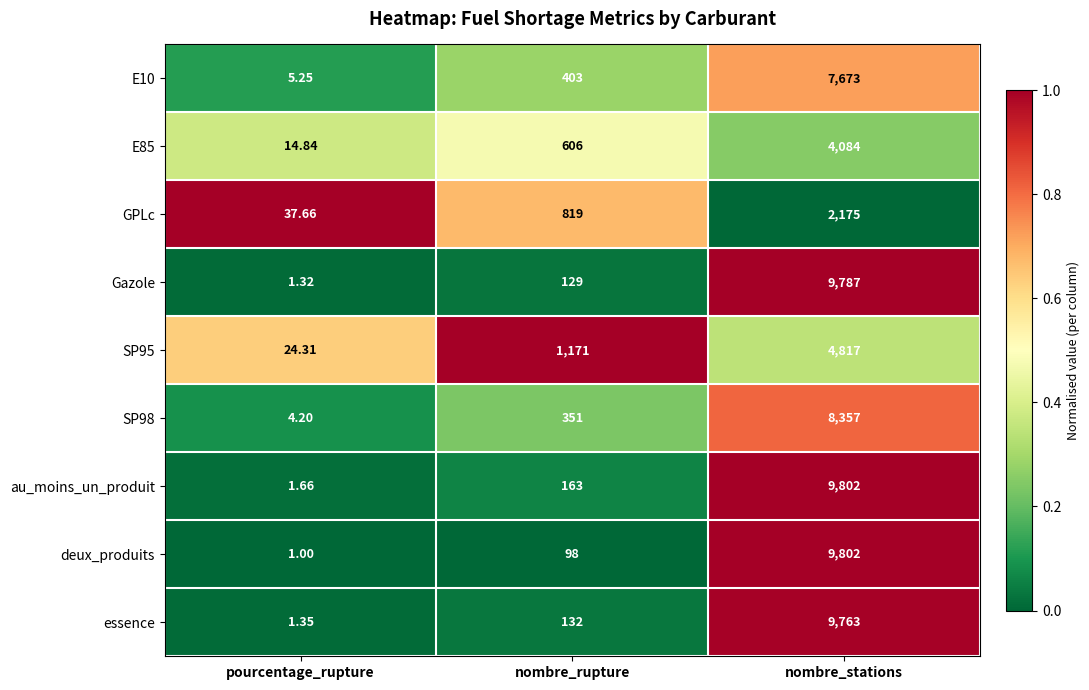

What is the greatest value displayed?

9802.0